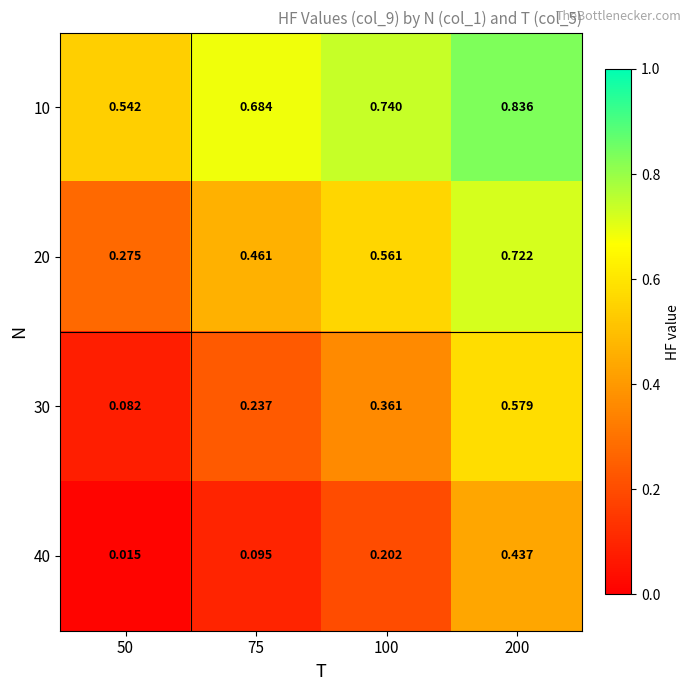

Is the value of 40 at 75 greater than the value of 30 at 200?

No